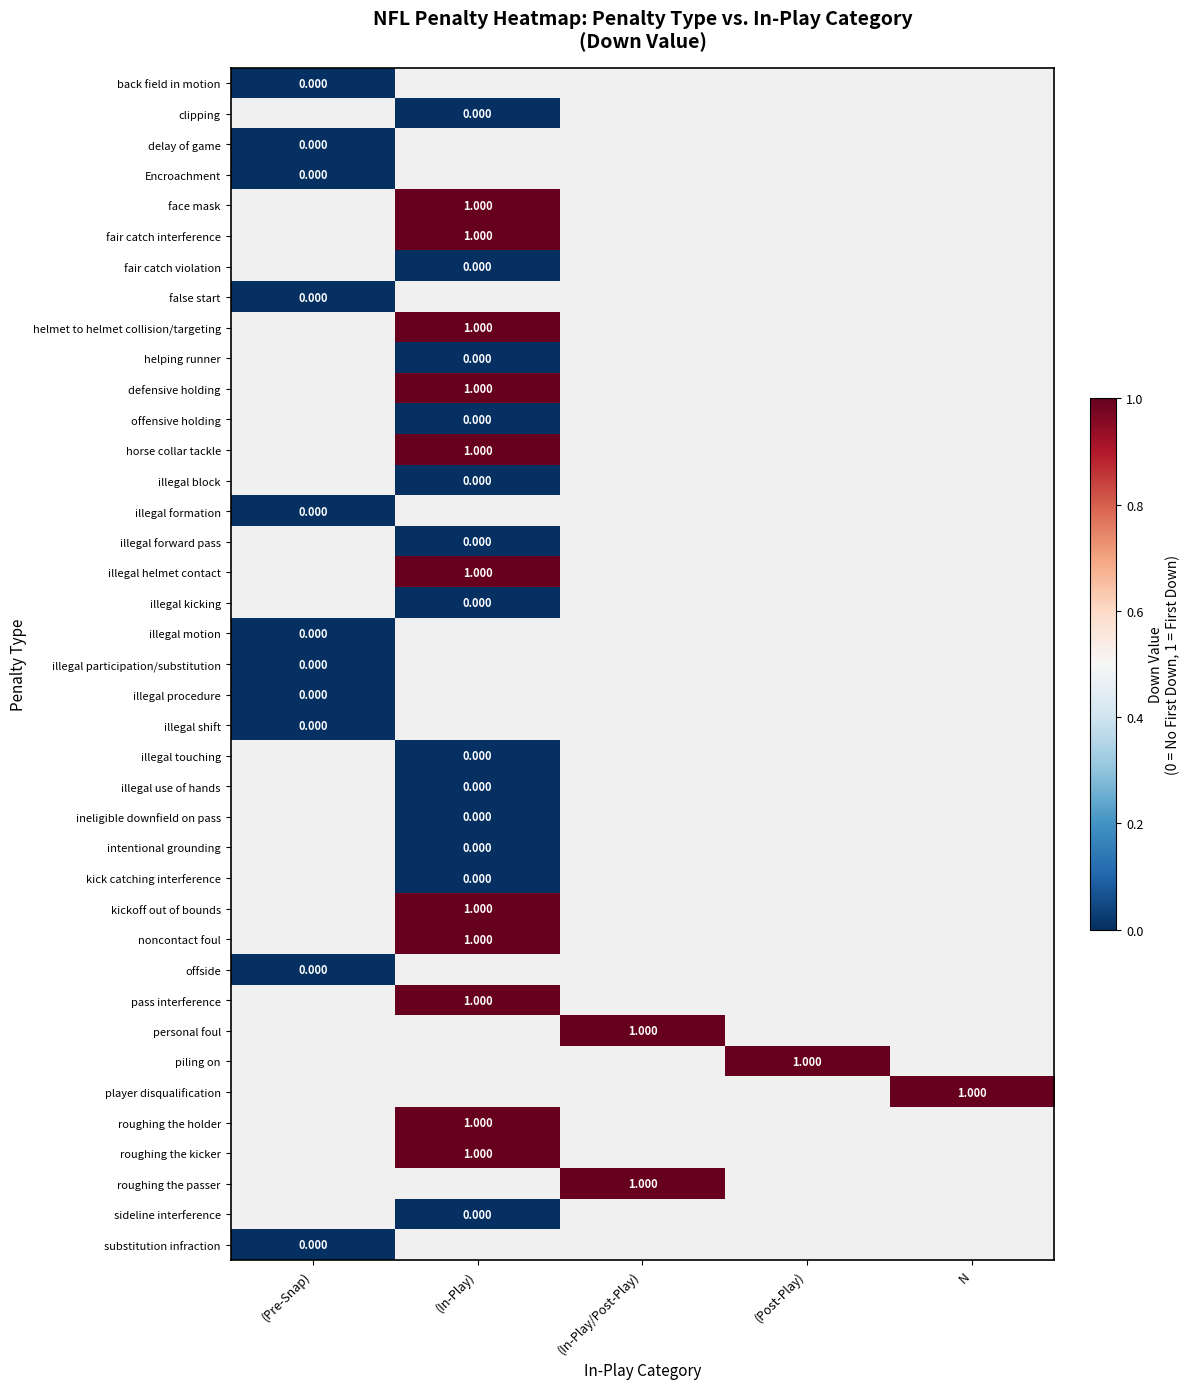

Count the number of categories in the chart.

5